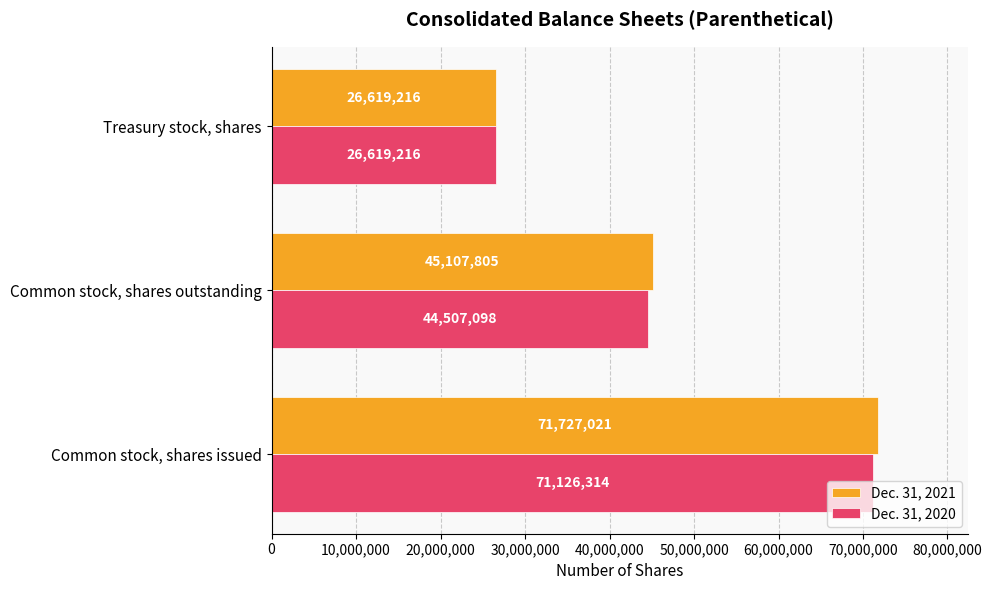

List the labels in order of Dec. 31, 2021 value, largest first.

Common stock, shares issued, Common stock, shares outstanding, Treasury stock, shares